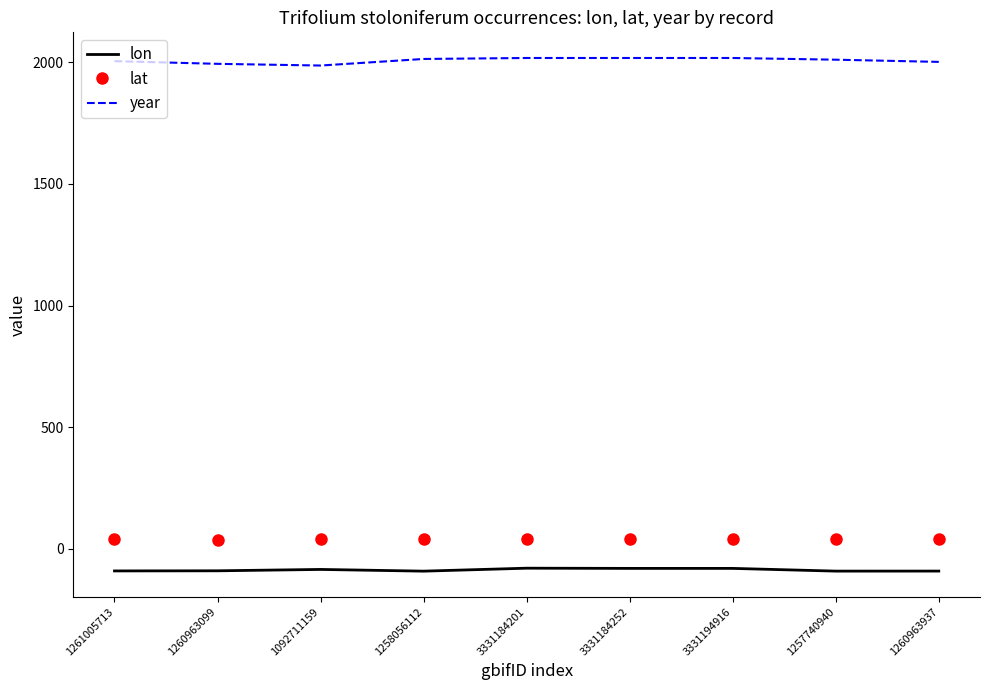

What is the sum of all lon values?

-782.2